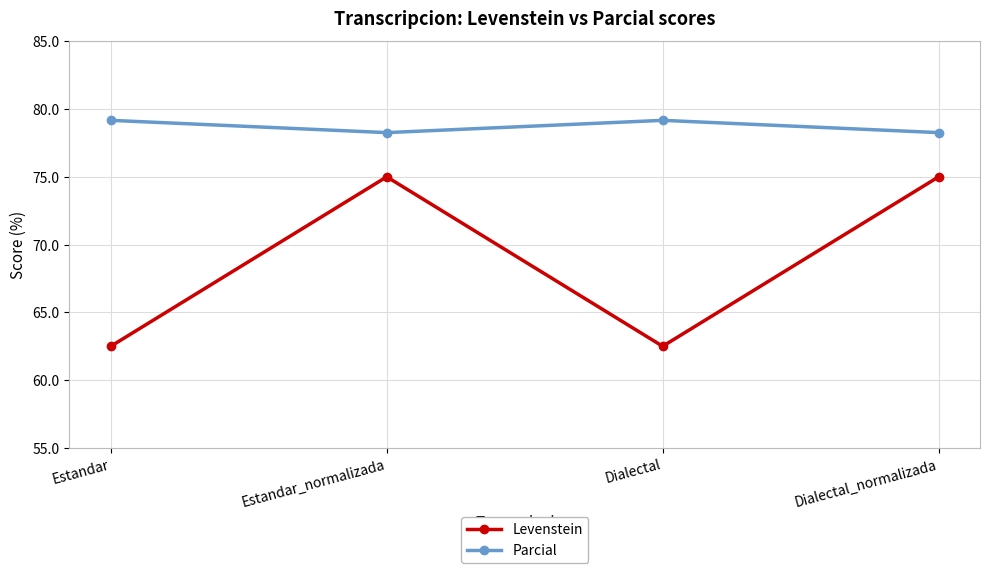

What is the spread (max minus min) of values at Estandar?

16.7